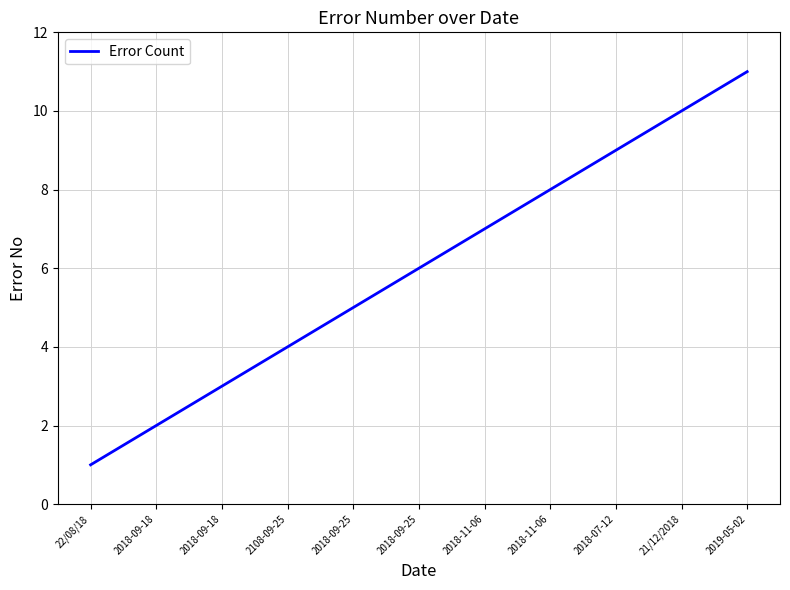

What is the greatest value displayed?

11